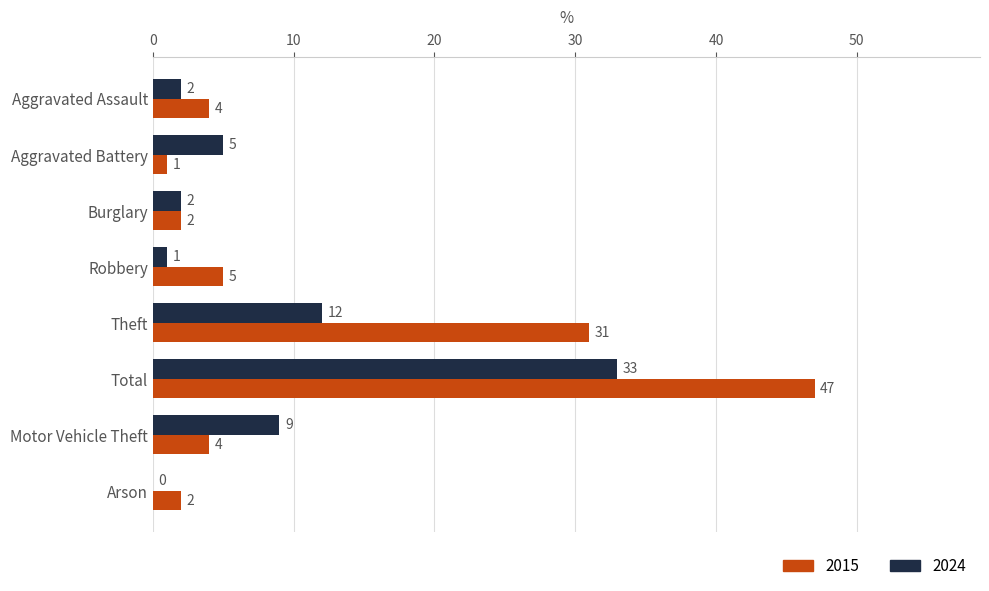

Which series has the largest total across all categories?

2015